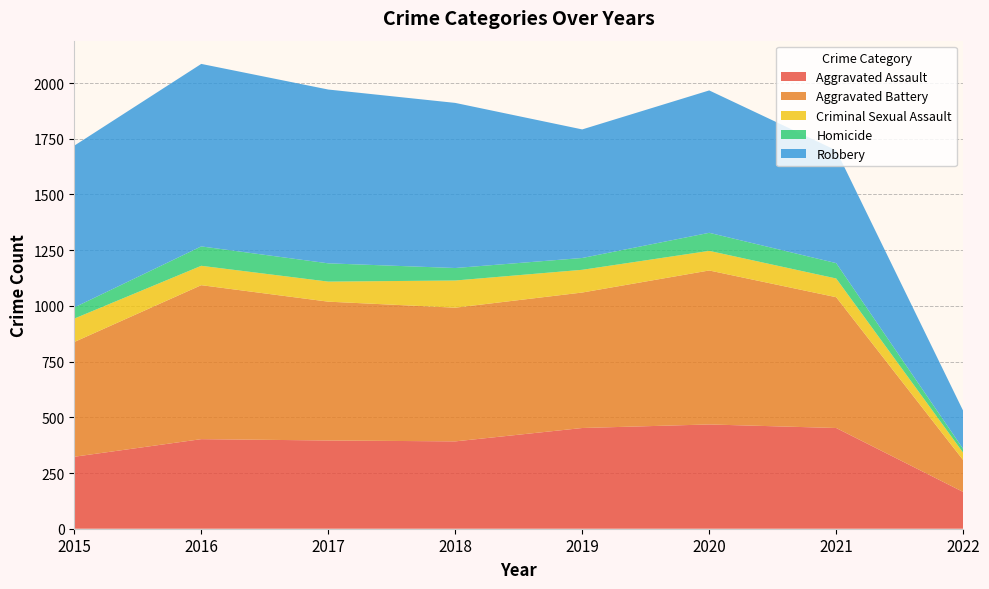

Reading right to left, extract all data points from this chart.

Aggravated Assault: 165	452	468	452	392	396	402	323
Aggravated Battery: 143	587	691	608	600	623	691	515
Criminal Sexual Assault: 33	84	88	102	122	90	87	105
Homicide: 17	69	81	53	56	82	87	50
Robbery: 171	506	639	577	741	780	819	726